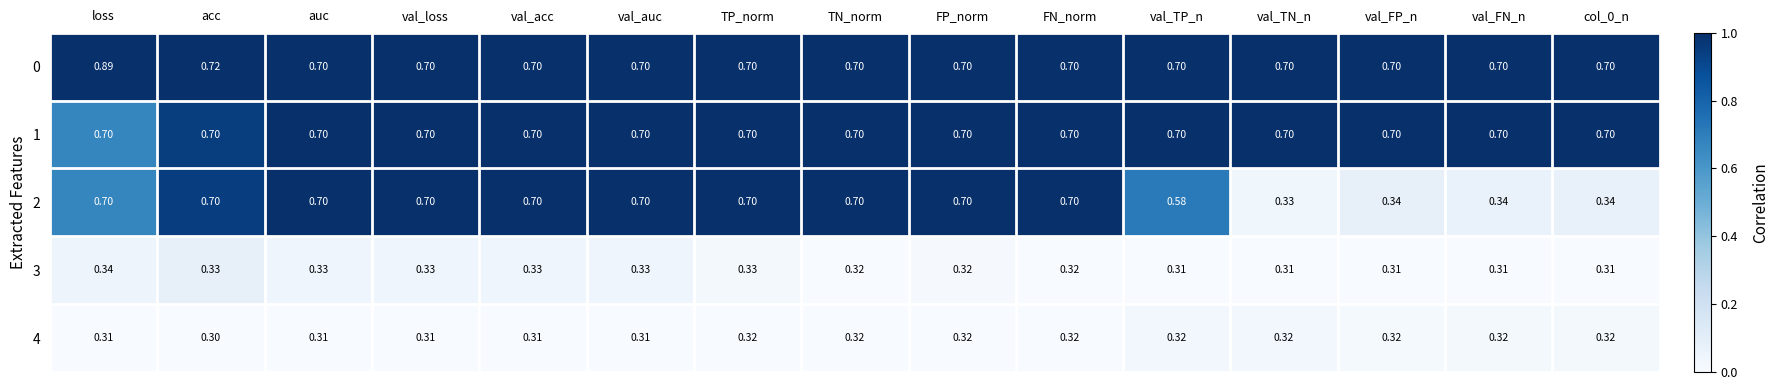

Is the value of 1 at val_TP_n greater than the value of 2 at val_FP_n?

Yes